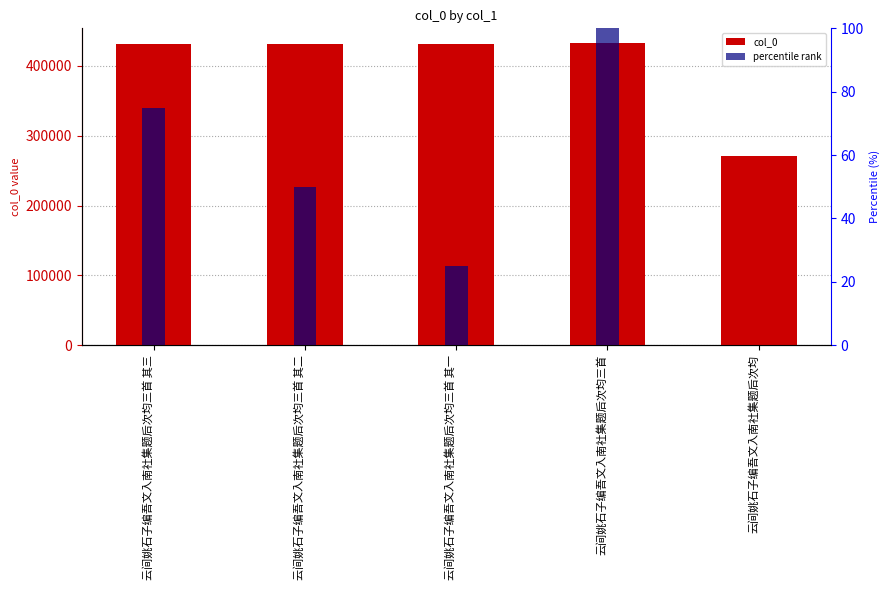

What position from the left is 云间姚石子编吾文入南社集题后次均三首 其二?

2